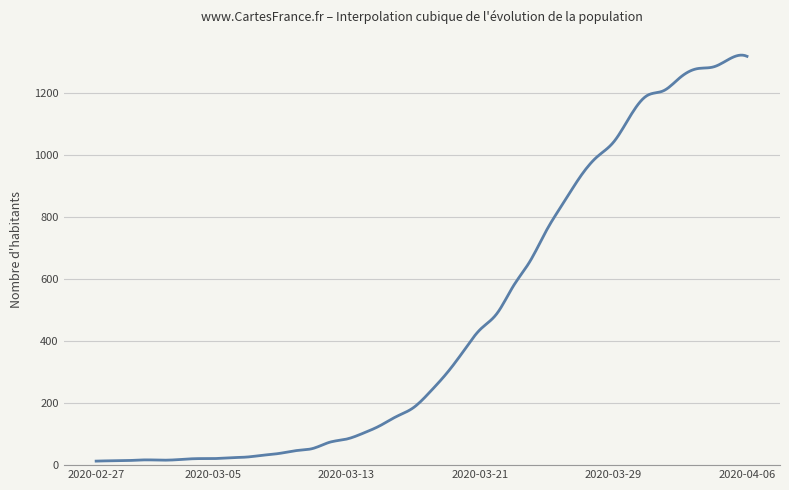

What is the greatest value displayed?

1322.8